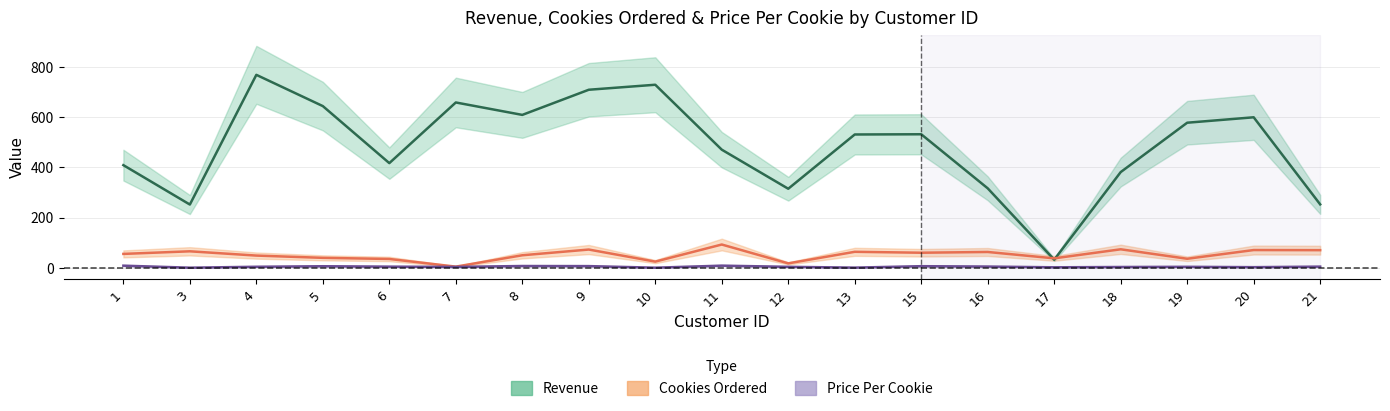

True or false: Cookies Ordered has more than 2 interior local peaks.

True